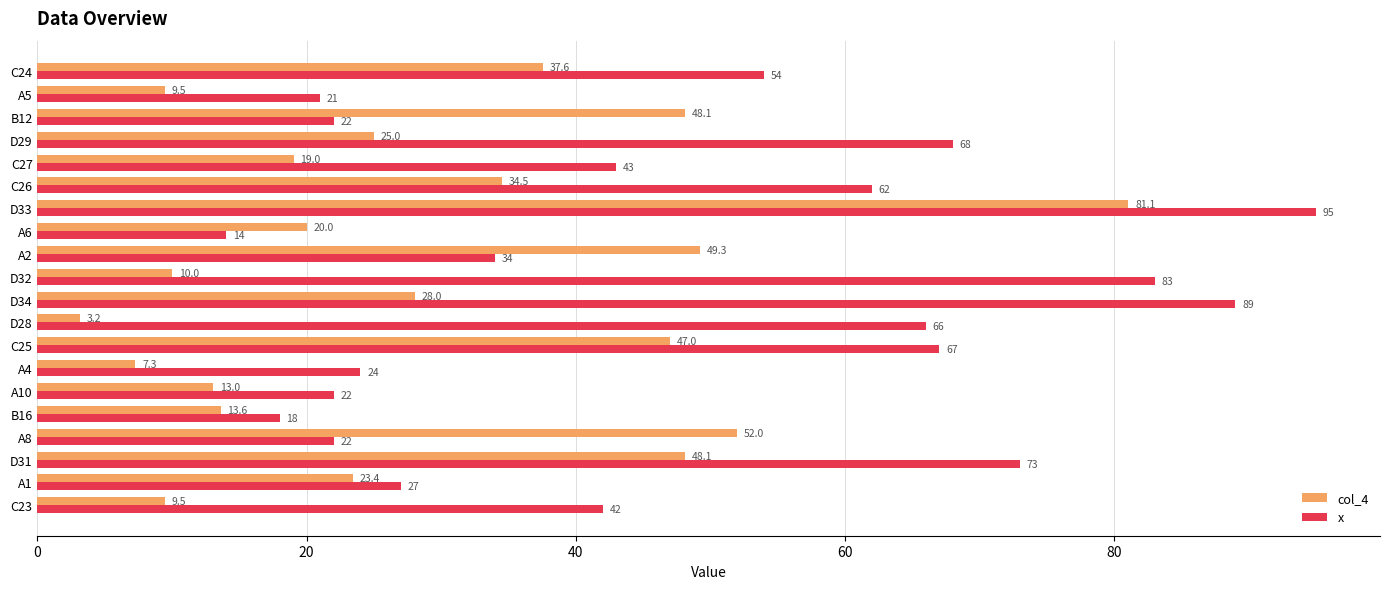

What is the approximate value of x at A1?

27.0